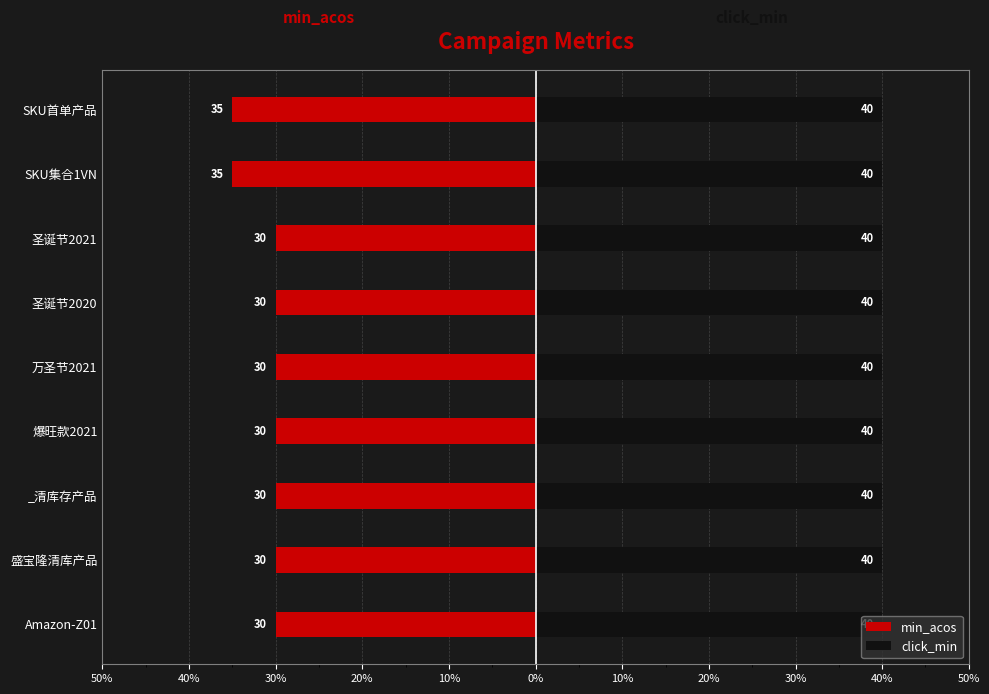

At 30%, list the series in order from largest to smallest.

click_min, min_acos